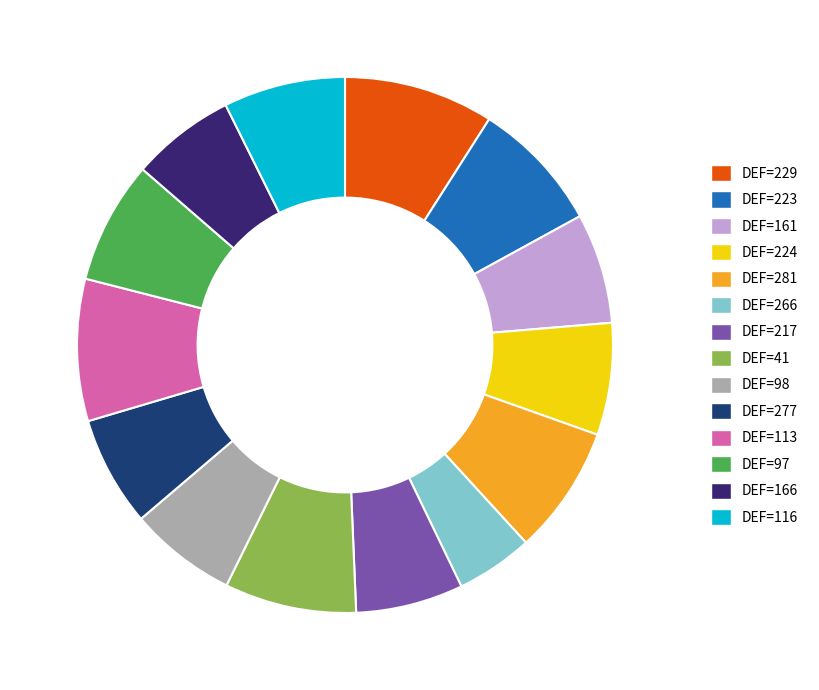

Is there a majority slice in this chart?

No